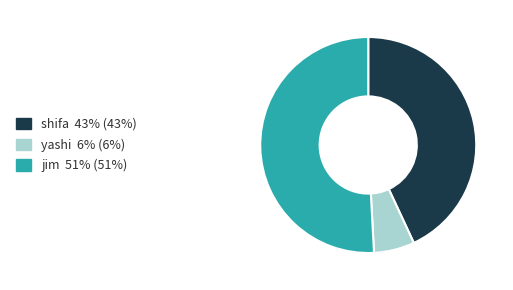

Which slice is the largest?

jim